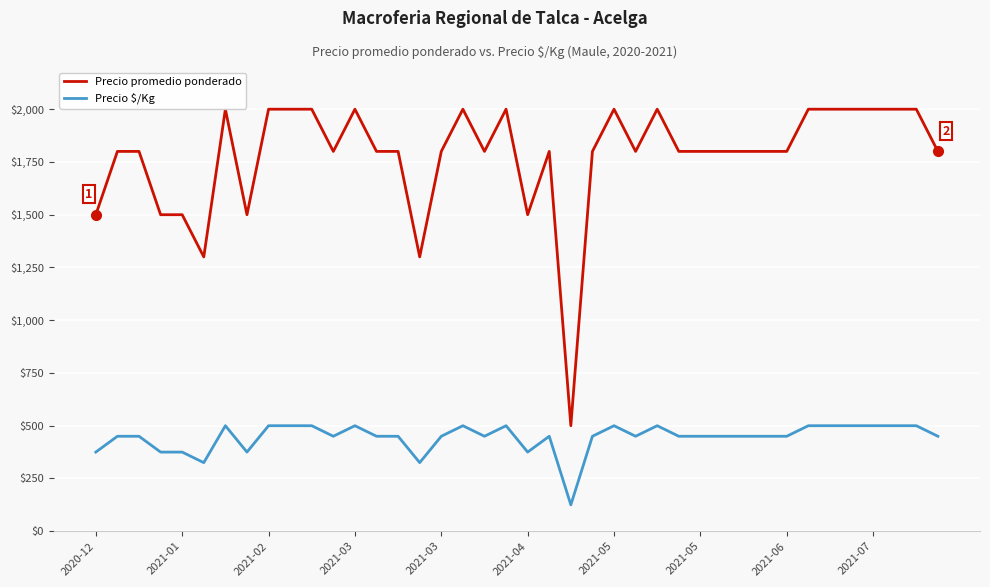

What is the sum of all Precio $/Kg values?

17800